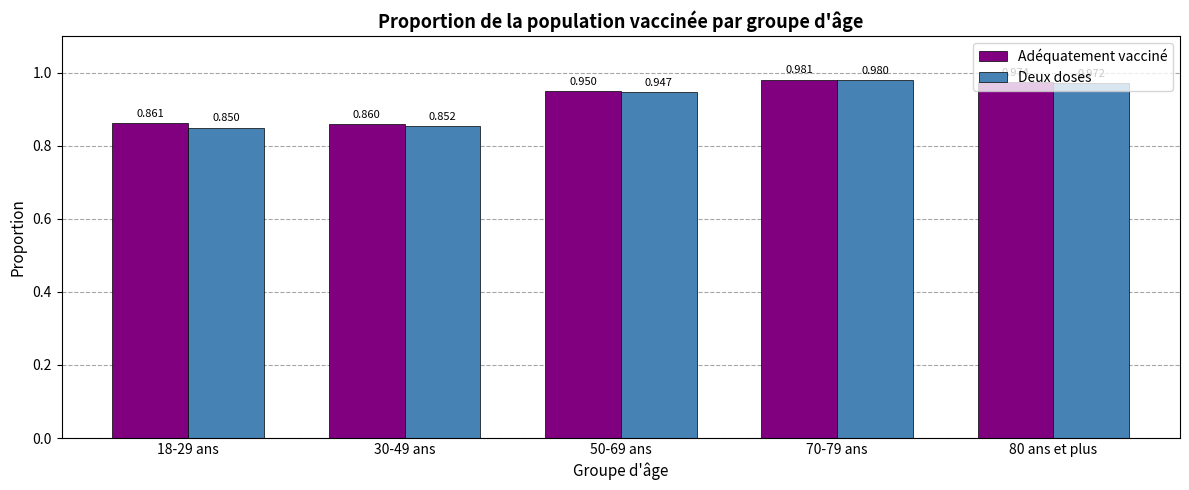

Which category has the lowest value across all series?

18-29 ans